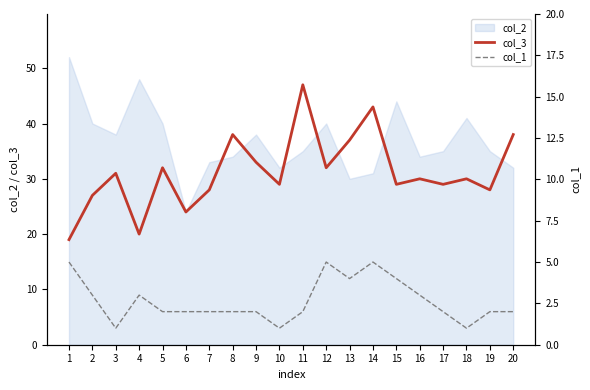

True or false: col_1 and col_3 cross at least once.

False